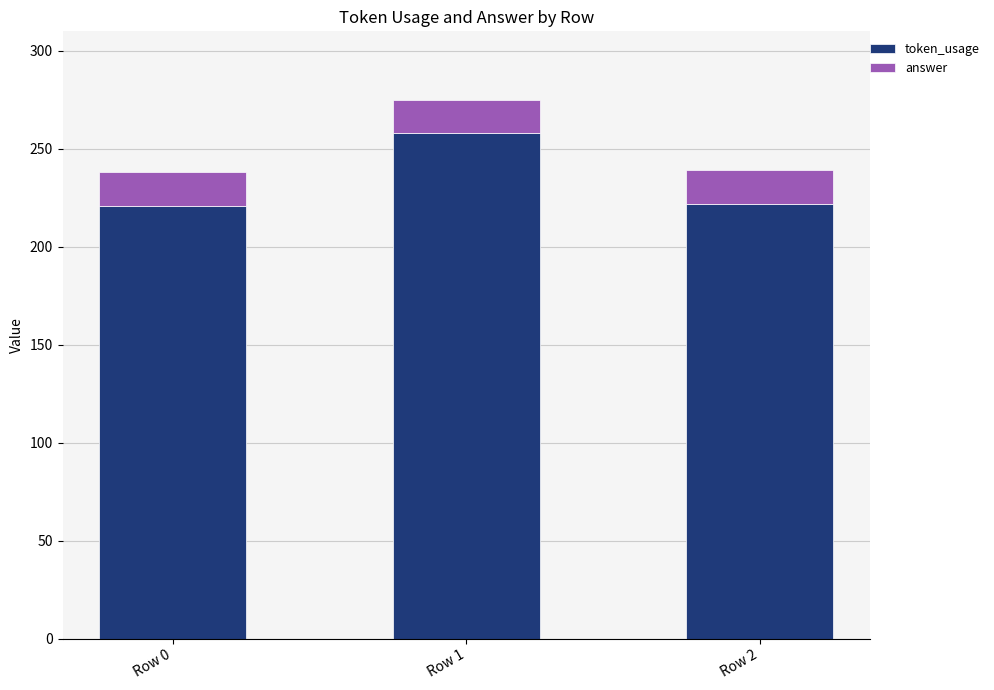

At which label is token_usage closest to 239?

Row 2